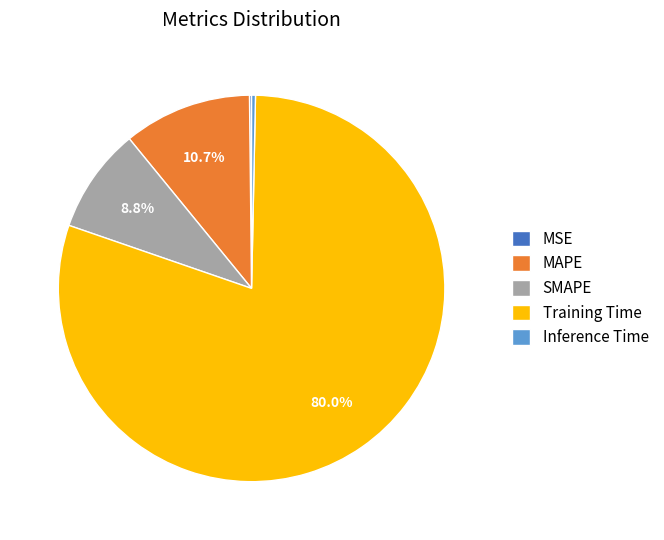

To the nearest percent, what portion does Training Time represent?

80%